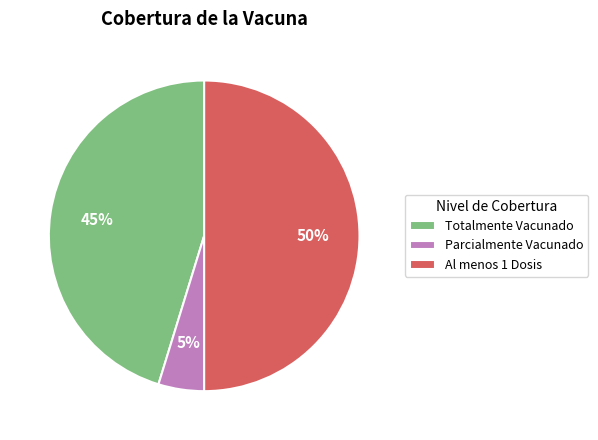

True or false: Parcialmente Vacunado accounts for 5% of the total.

True